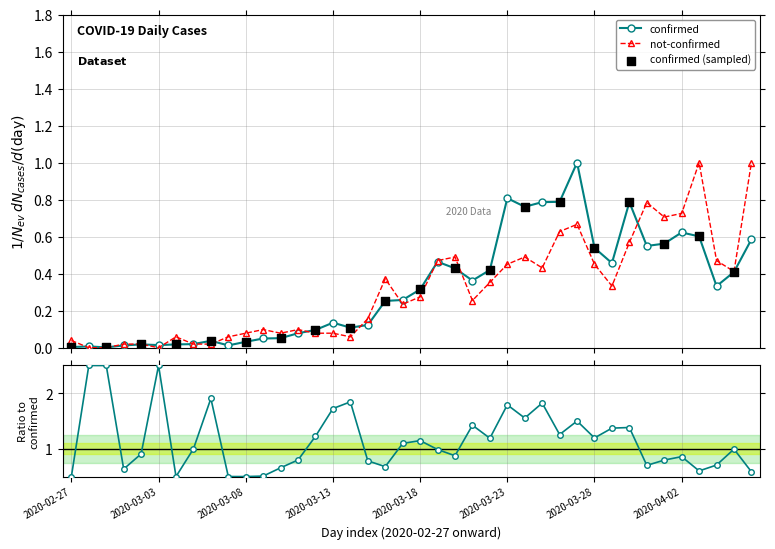

Is the value of confirmed at 2020-03-14 greater than the value of not-confirmed at 2020-04-06?

No